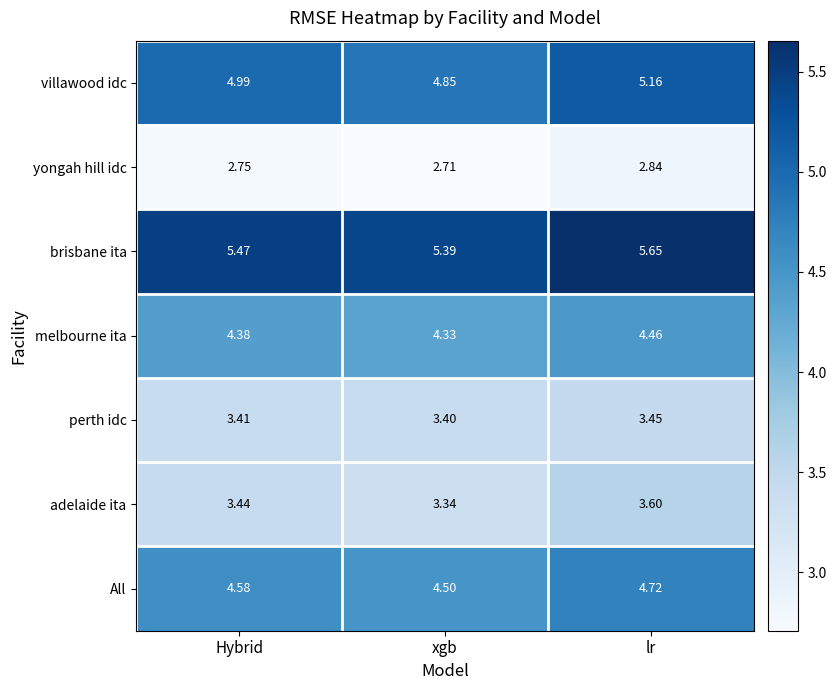

At which category is the sum across all series the highest?

lr